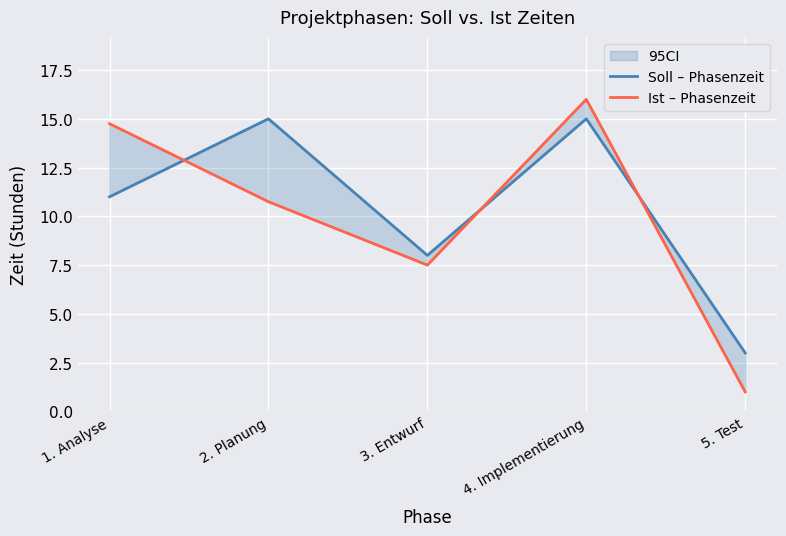

How many lines are shown in the chart?

2